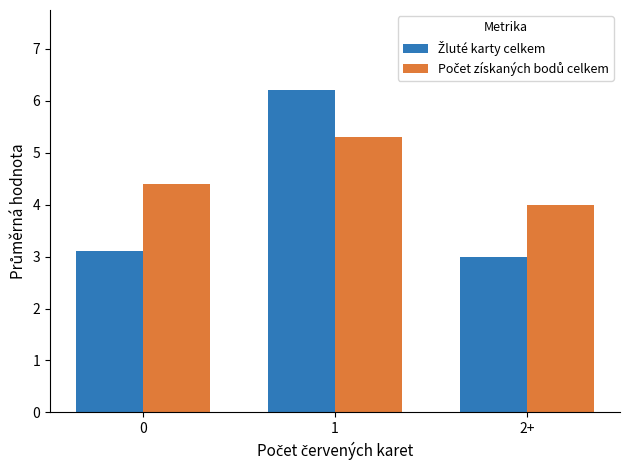

What is the difference between the highest and lowest values at 0?

1.3